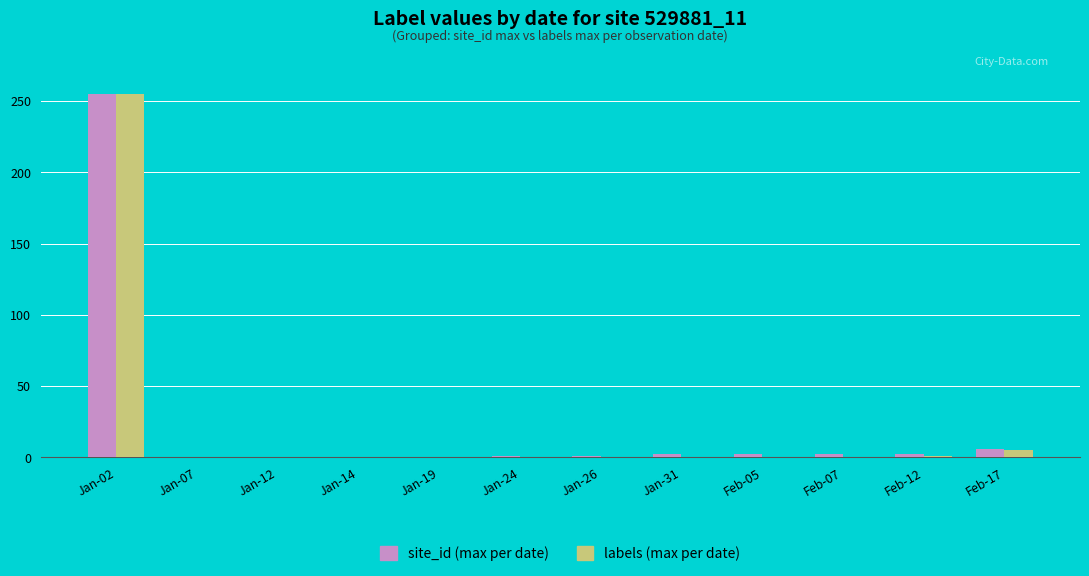

How many series are shown in this chart?

2